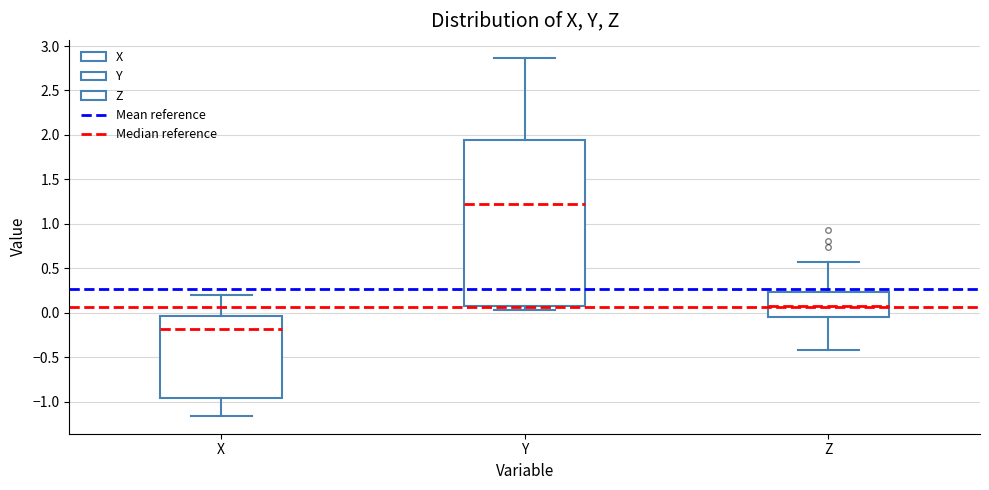

Comparing the boxes themselves (not the whiskers), which one is the tallest?

Y